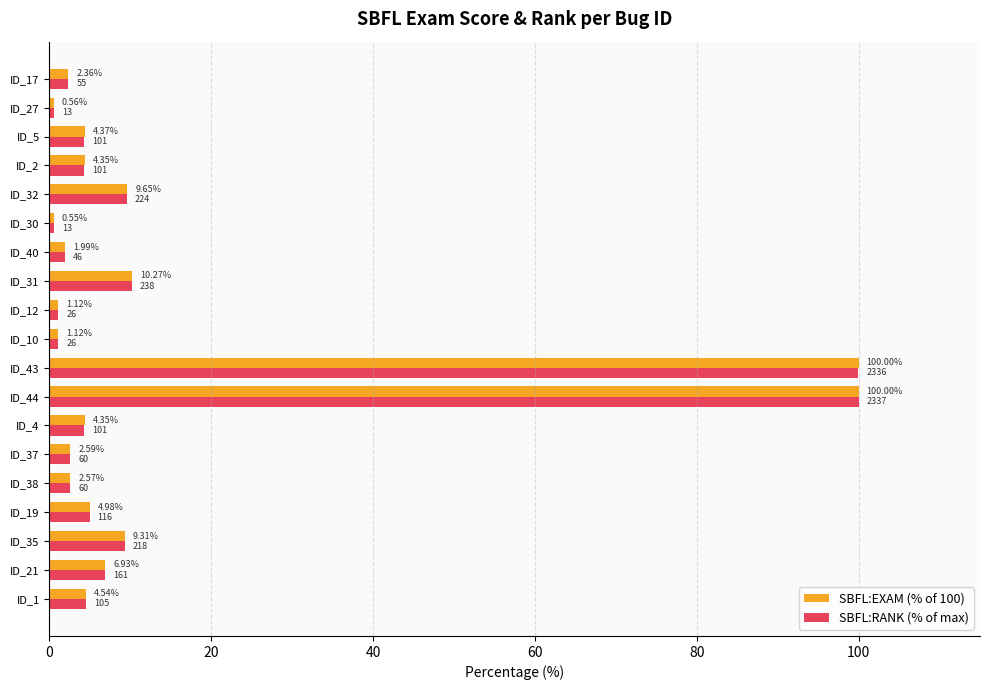

Which series has the largest range (max minus min)?

SBFL:EXAM (% of 100)